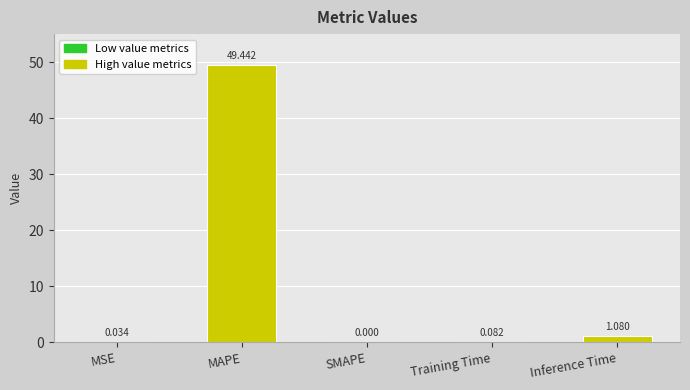

At which category does the chart reach its peak across all series?

MAPE